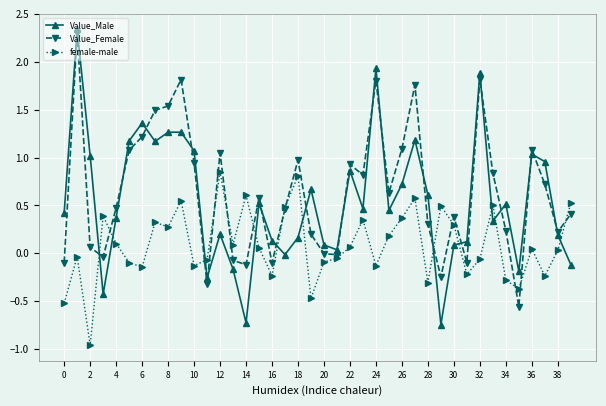

How many categories are shown in the chart?

40